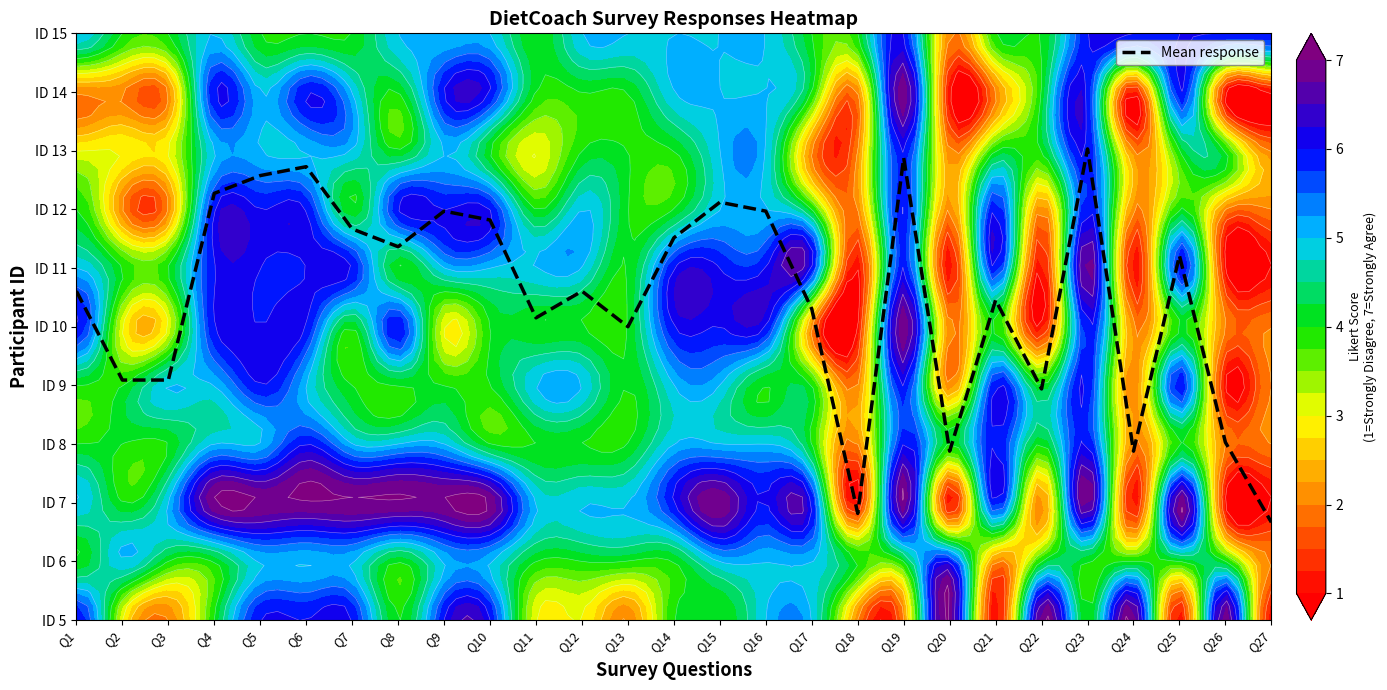

What is the sum of all values?

148.6